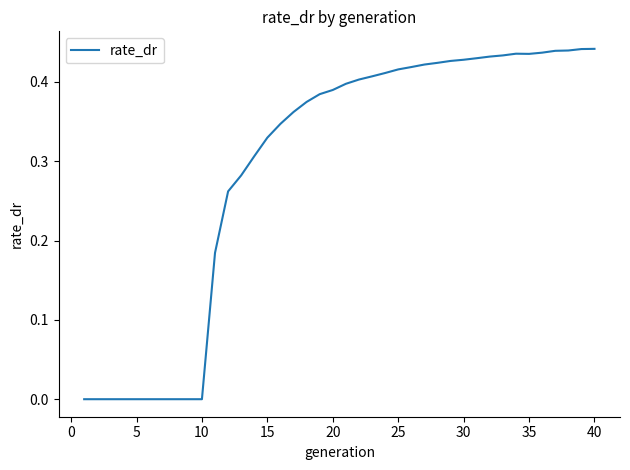

Does the chart display data point markers on the line(s)?

No